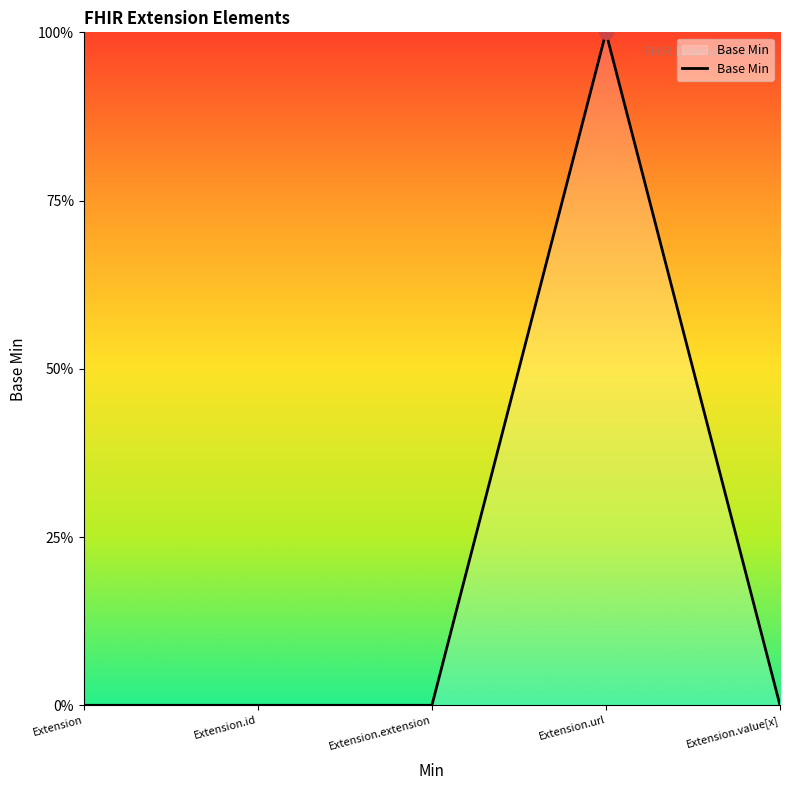

Is this an area chart (filled region under the line)?

Yes